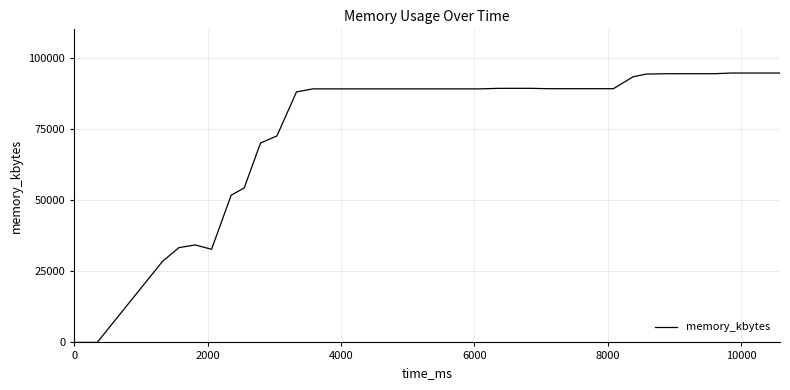

What is the difference between the maximum and minimum values?

94648